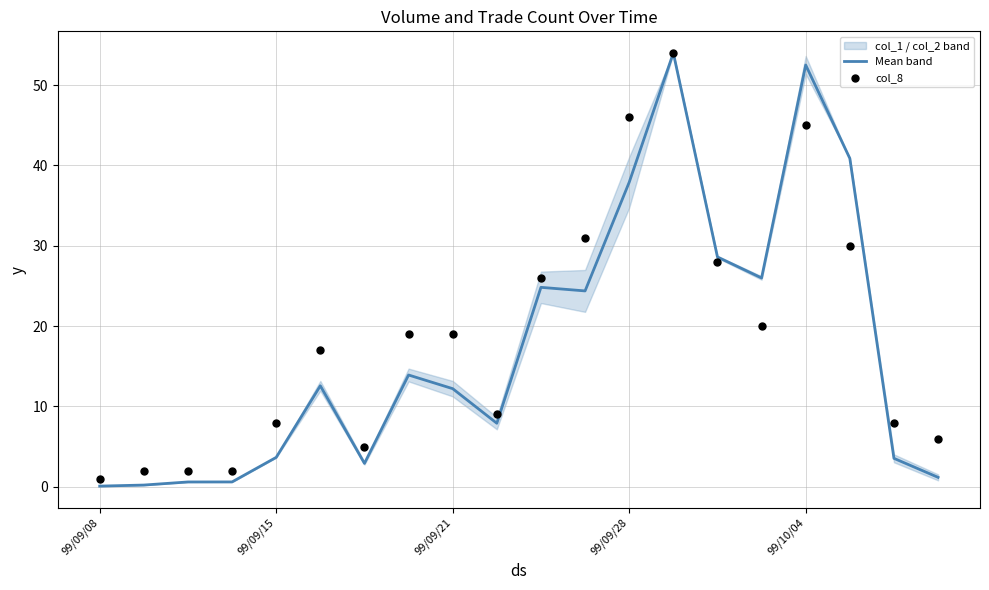

What is the total value across all series at 11?

55.4